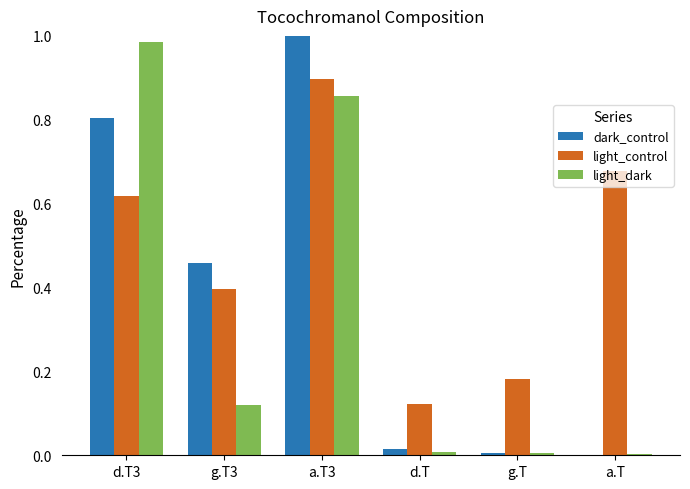

At which category is the sum across all series the highest?

a.T3